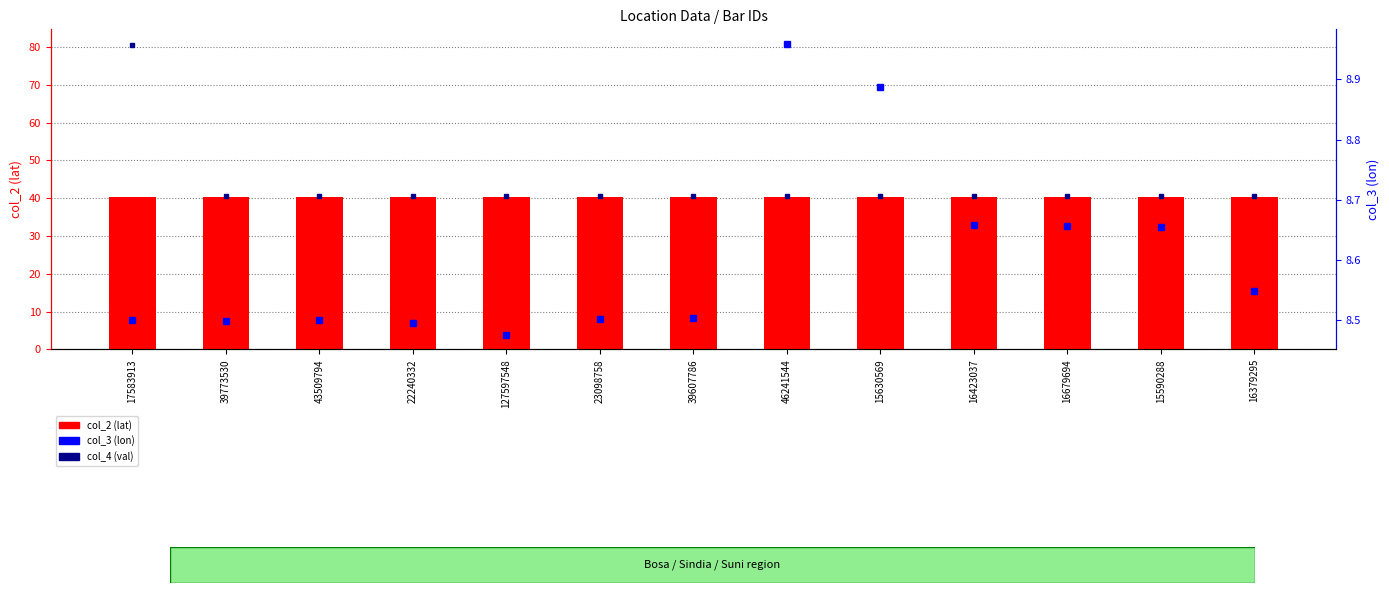

Reading left to right, what are all the values shown in this chart?

col_4 (val) scaled: 17583913=80.7	39773530=40.7	43509794=40.7	22240332=40.7	127597548=40.7	23098758=40.7	39607786=40.7	46241544=40.7	15630569=40.7	16423037=40.7	16679694=40.7	15590288=40.7	16379295=40.7
col_2 (lat): 17583913=40.3	39773530=40.3	43509794=40.3	22240332=40.3	127597548=40.3	23098758=40.3	39607786=40.3	46241544=40.3	15630569=40.3	16423037=40.3	16679694=40.3	15590288=40.3	16379295=40.3
col_3 (lon): 17583913=8.5	39773530=8.5	43509794=8.5	22240332=8.5	127597548=8.5	23098758=8.5	39607786=8.5	46241544=9.0	15630569=8.9	16423037=8.7	16679694=8.7	15590288=8.7	16379295=8.5